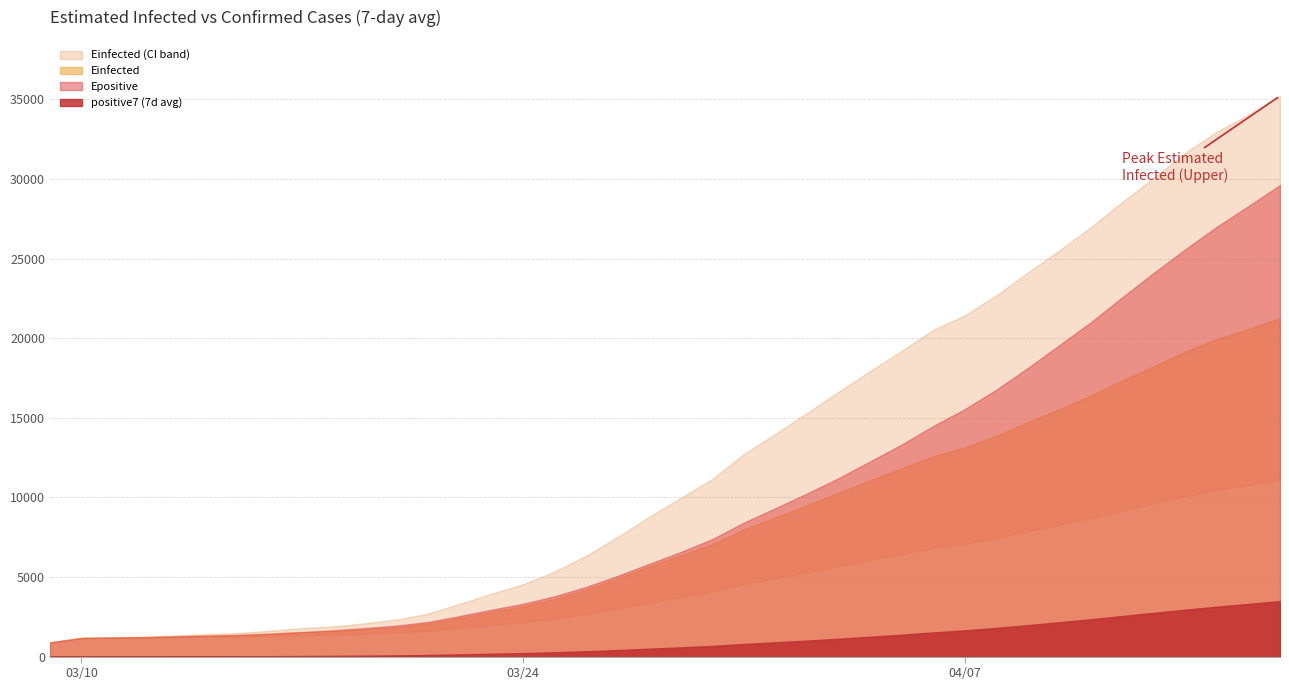

Does the chart have visible grid lines?

Yes